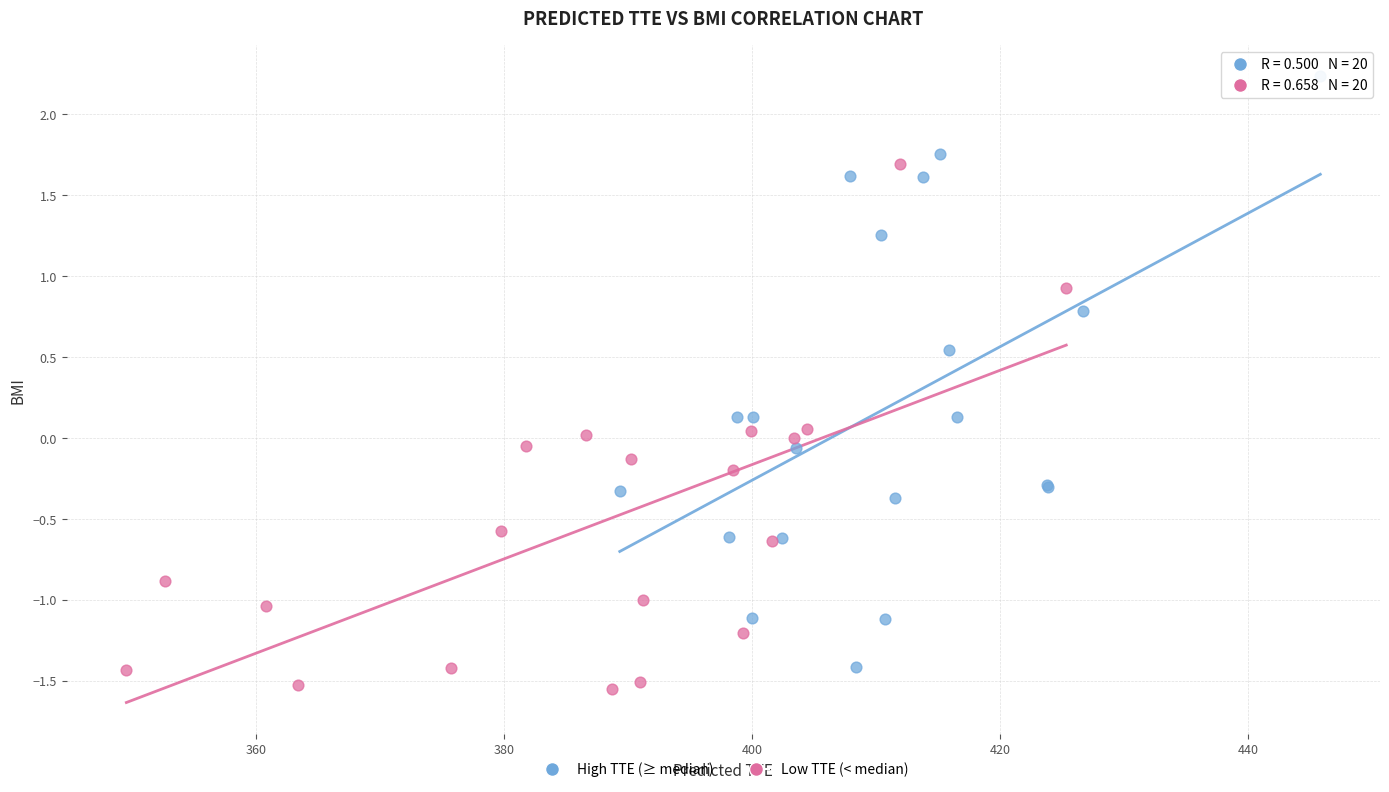

Which series has the largest Y range (max minus min)?

High TTE (≥ median)